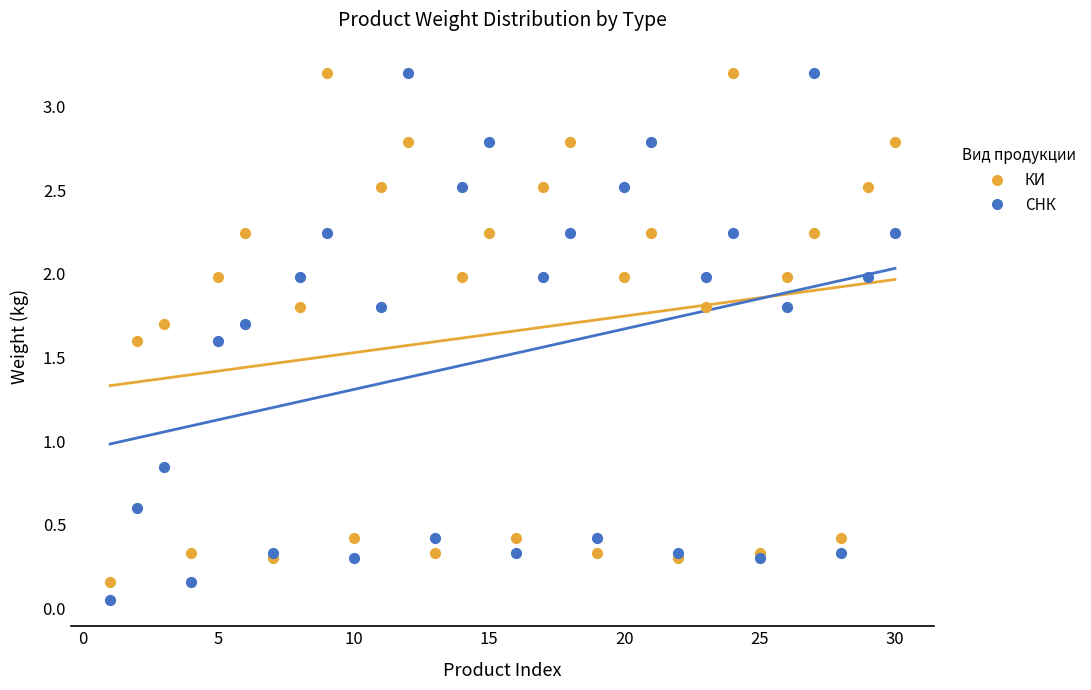

What is the X range (max minus min) for the scatter plot?

29.0